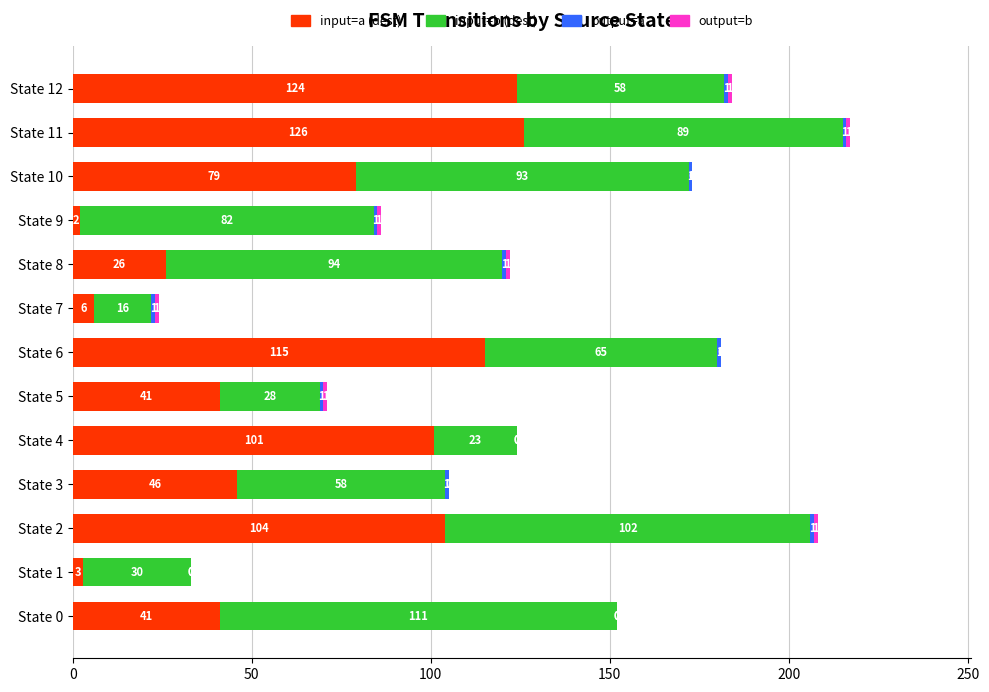

What is the sum of all input=a (dest) values?

814